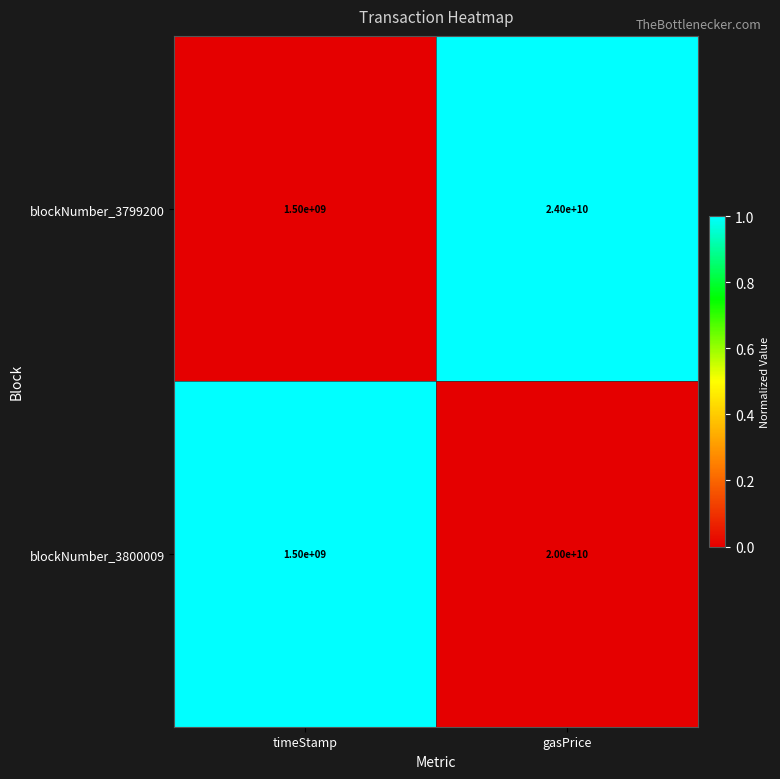

How many series are shown in this chart?

2